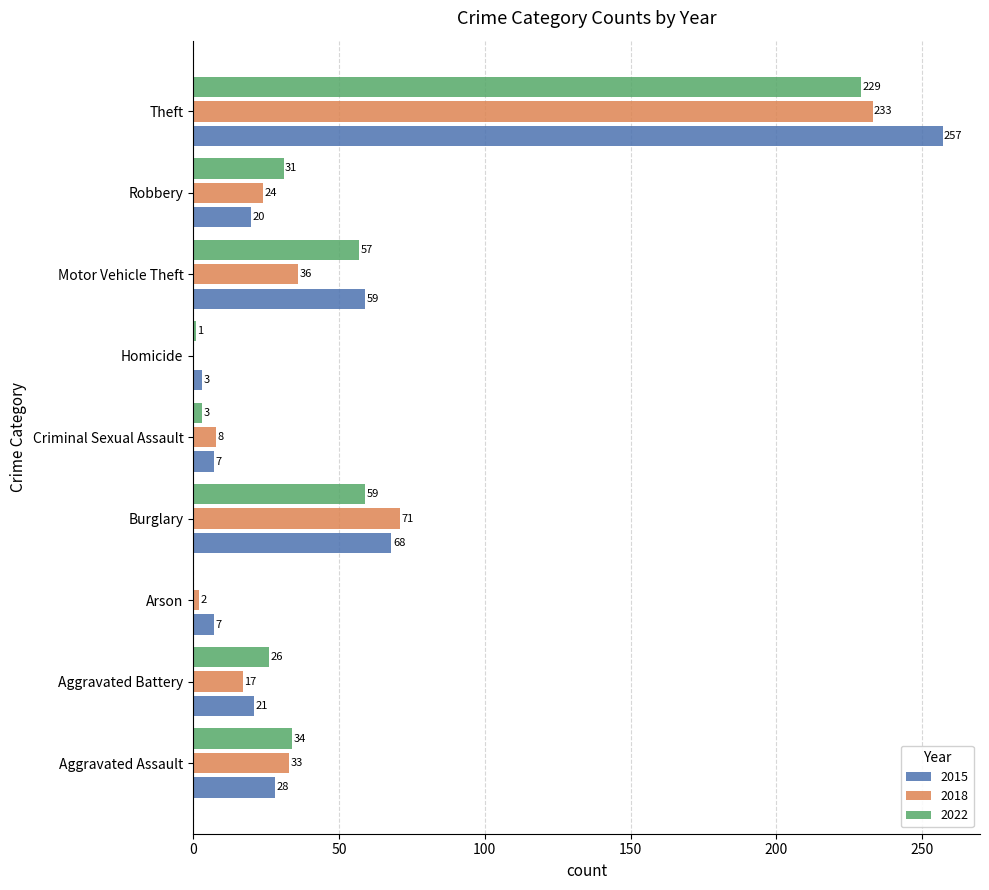

At which category does the chart reach its peak across all series?

Theft